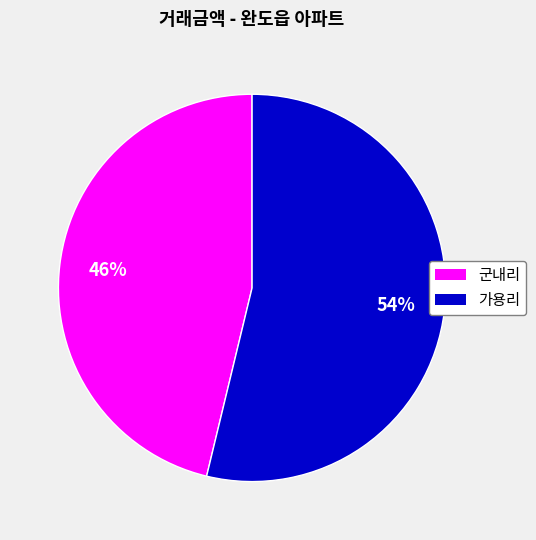

Does any single category account for the majority?

Yes